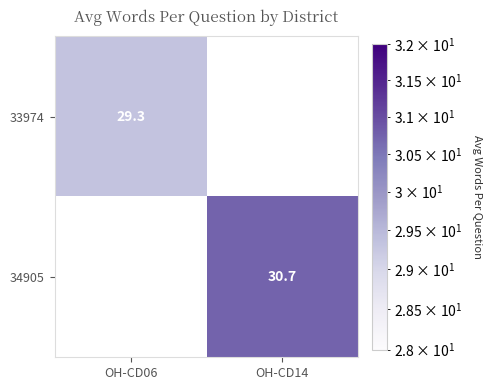

List the series in order of their overall mean, lowest first.

33974, 34905